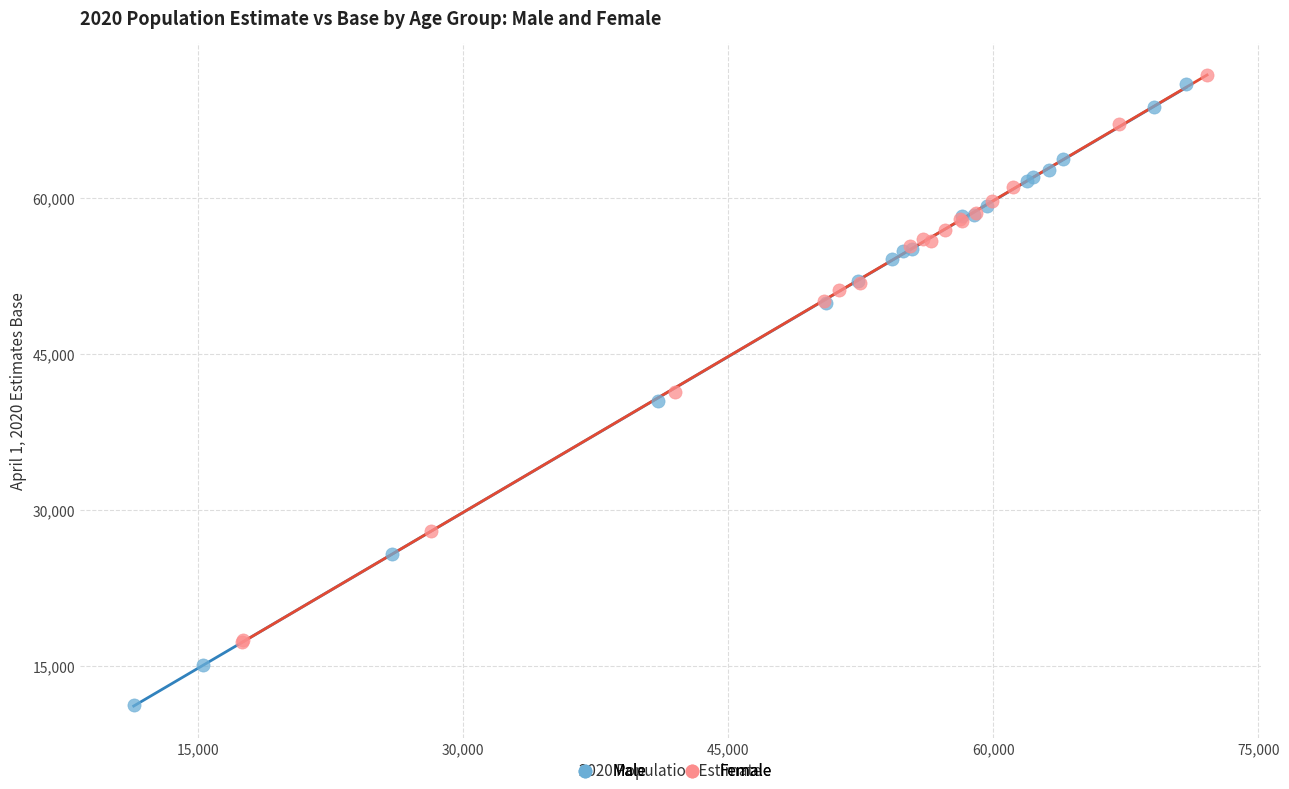

Which series reaches the minimum Y coordinate?

Male